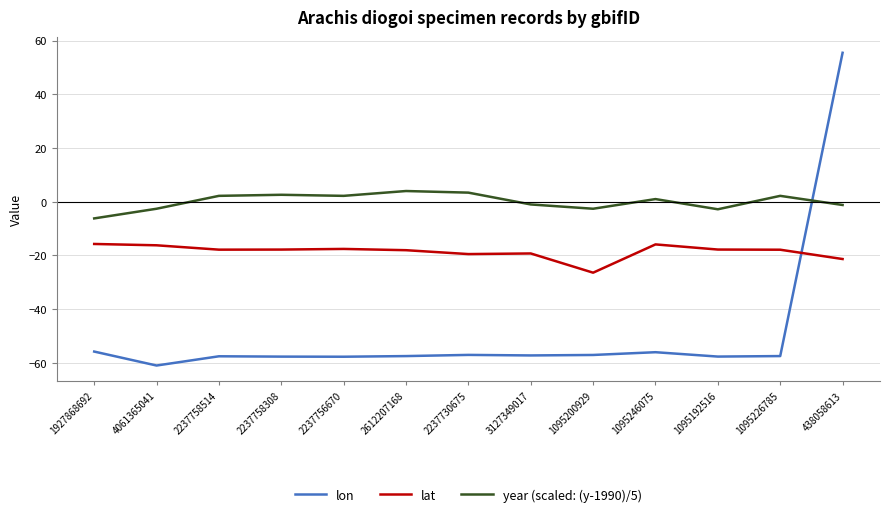

What is the sum of the year (scaled: (y-1990)/5) values at 438058613 and 1095246075?

-0.2